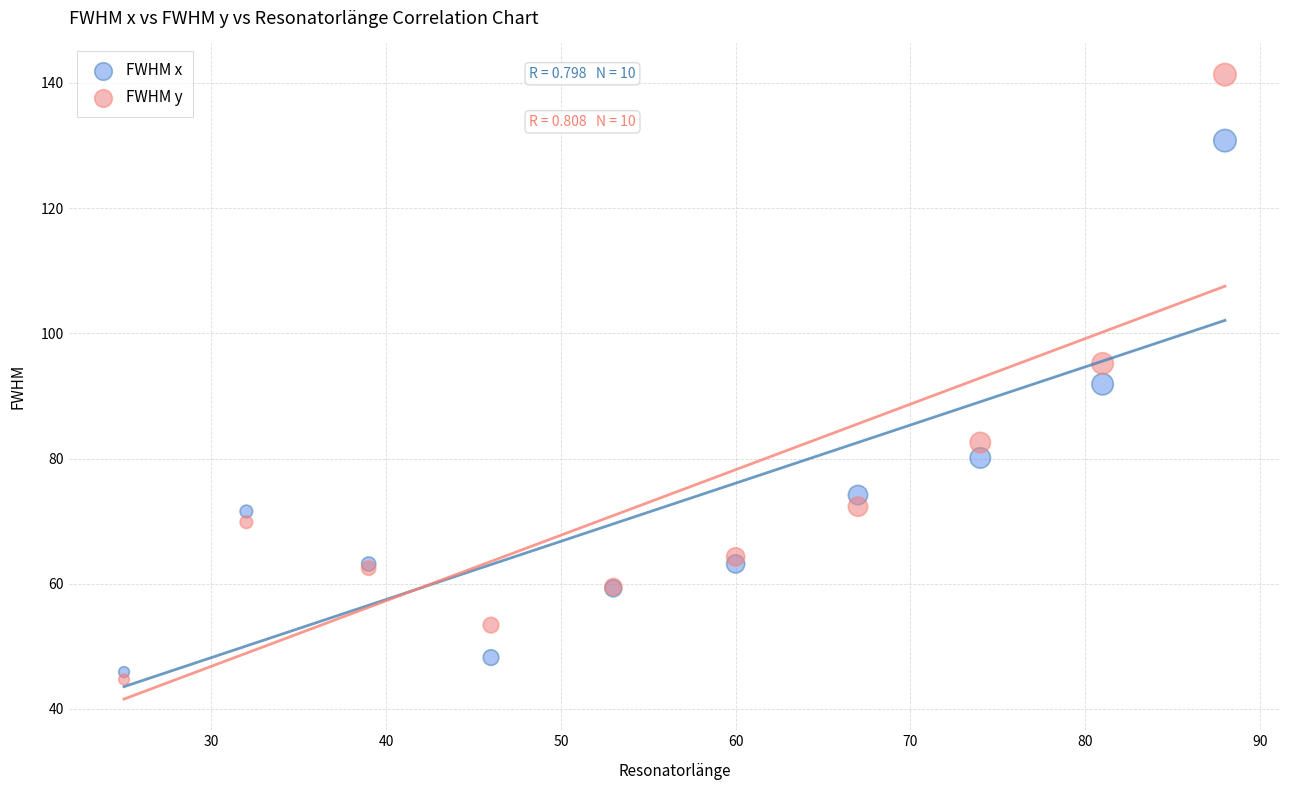

What are all the series names shown in the legend?

FWHM x, FWHM y